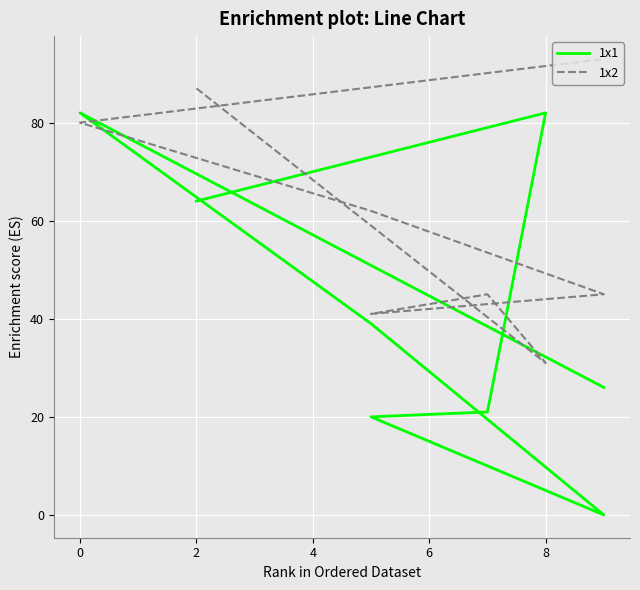

How many values in 1x1 are above zero?

7